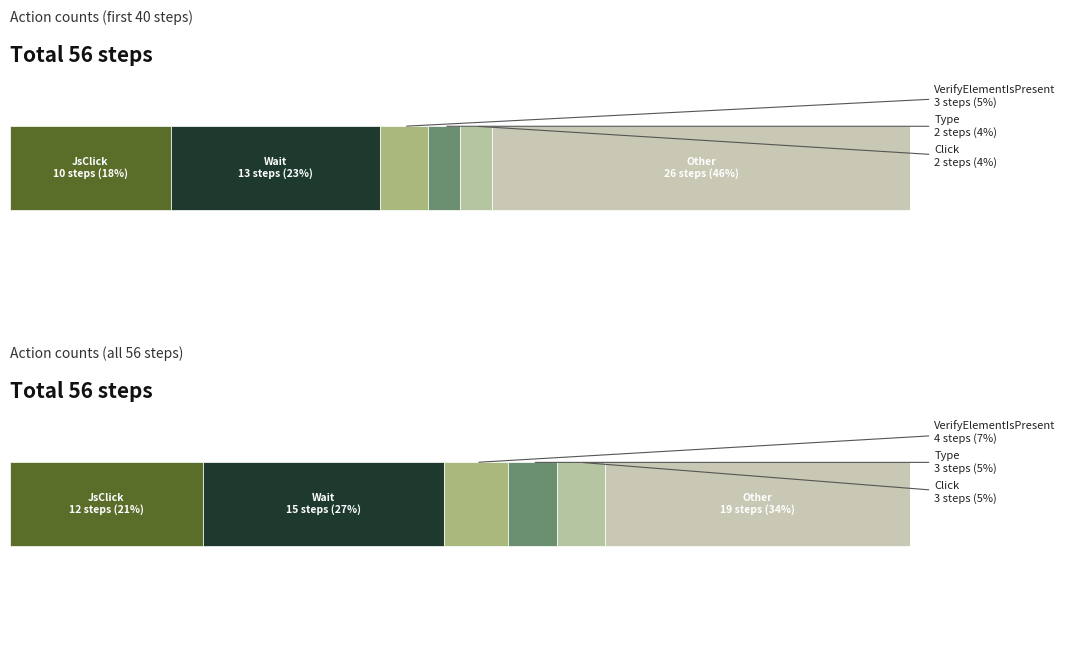

Is it true that the value at JsClick is 10?

True